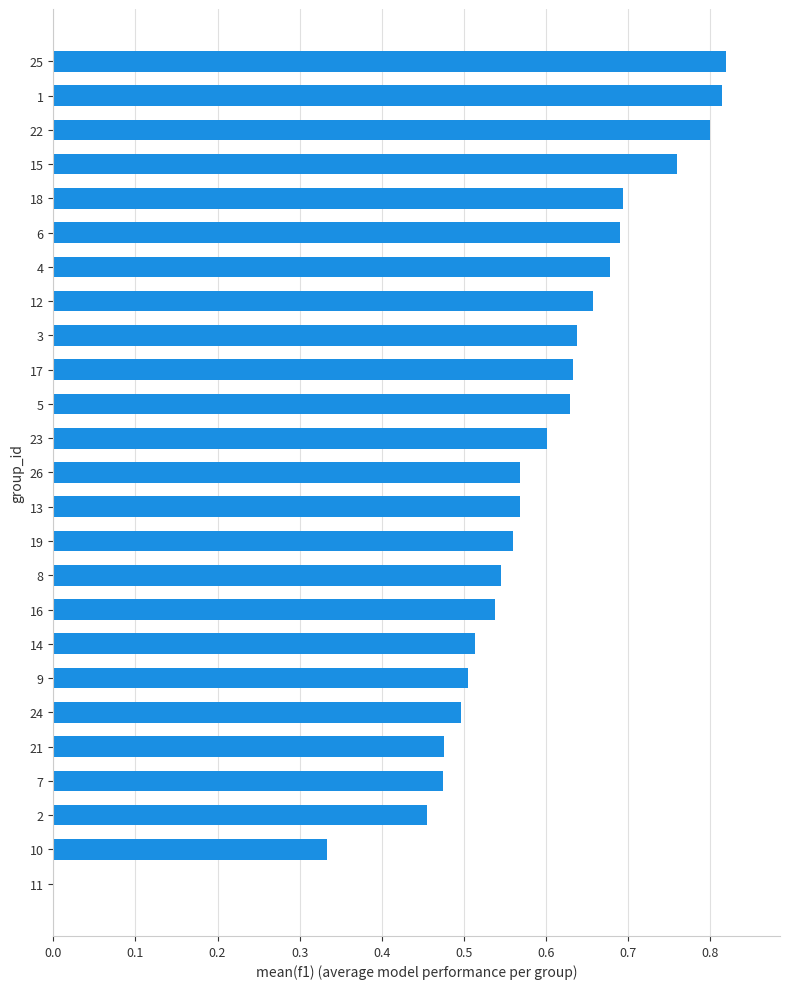

How many values are between 0 and 1?

25